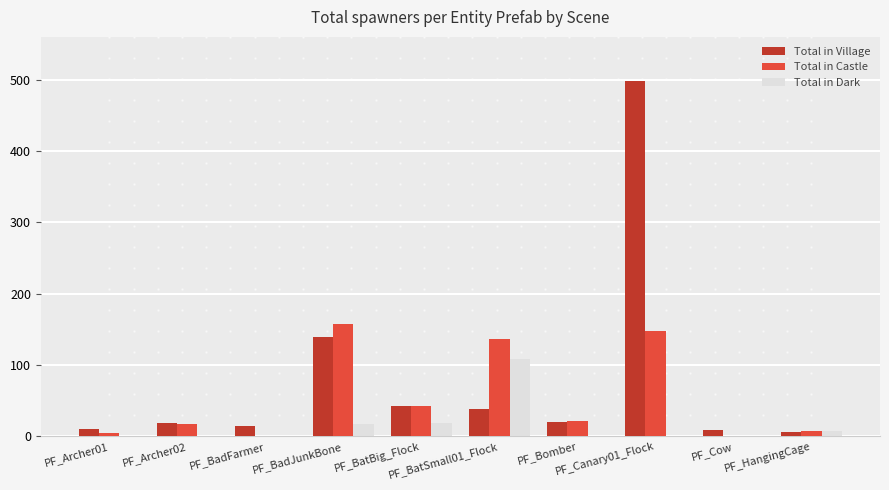

What is the total value across all series at PF_Archer02?

35